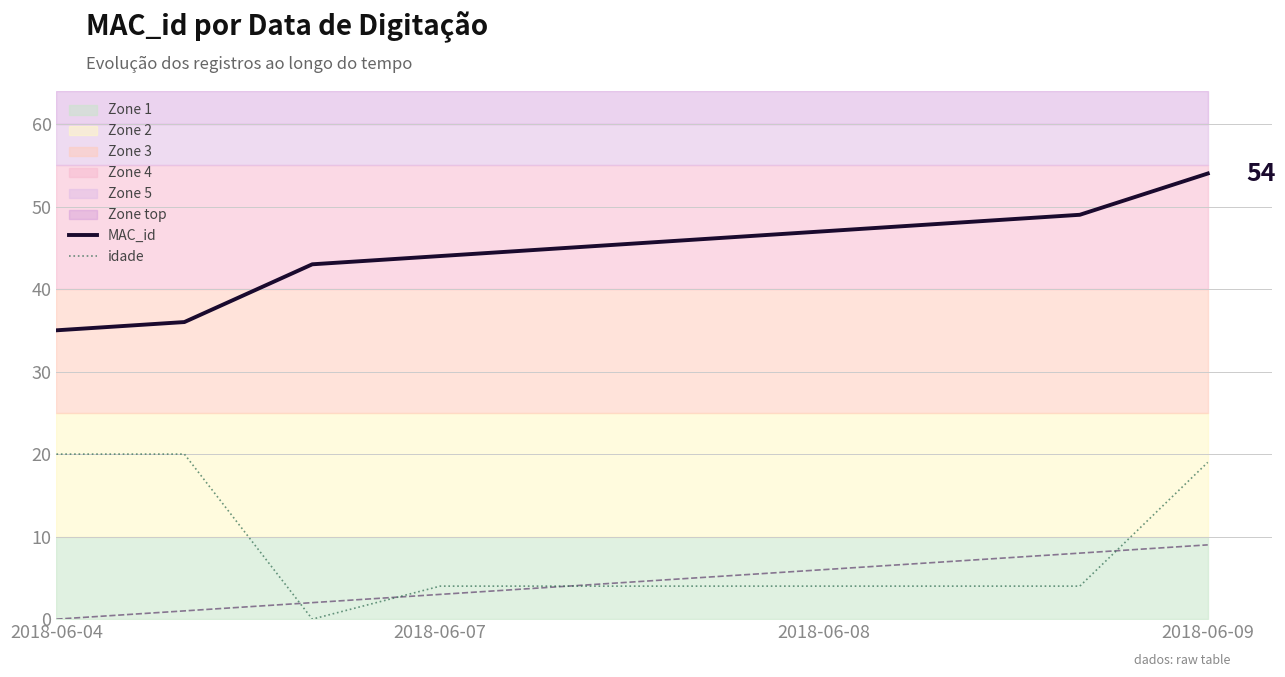

The MAC_id series shows 48 at 7. True or false?

True